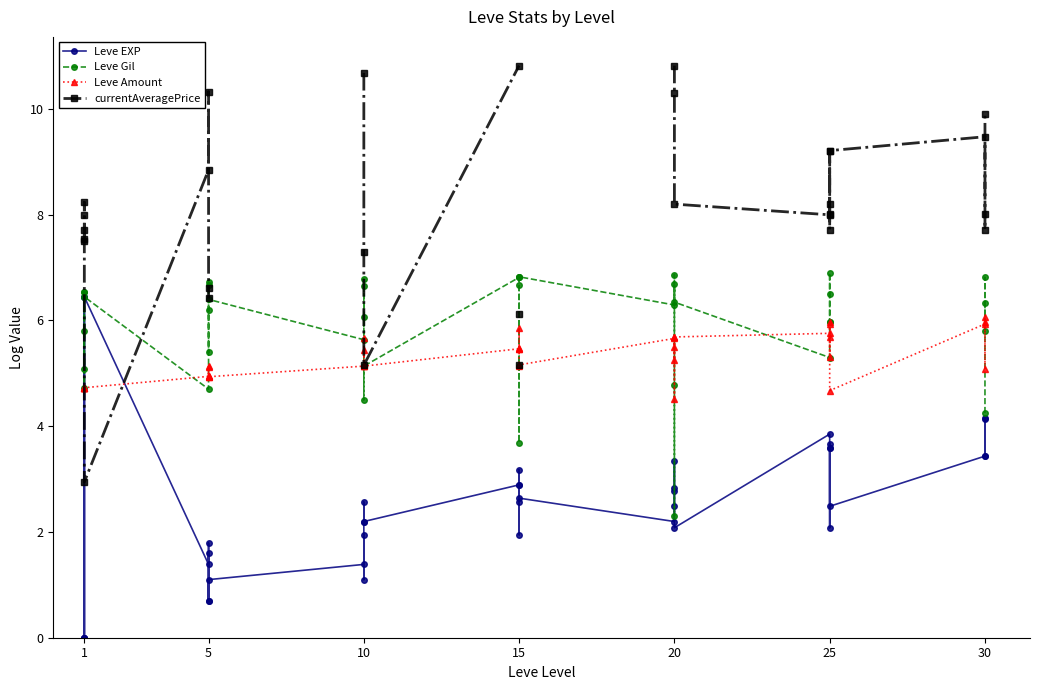

How many interior local peaks does the Leve EXP series have?

12